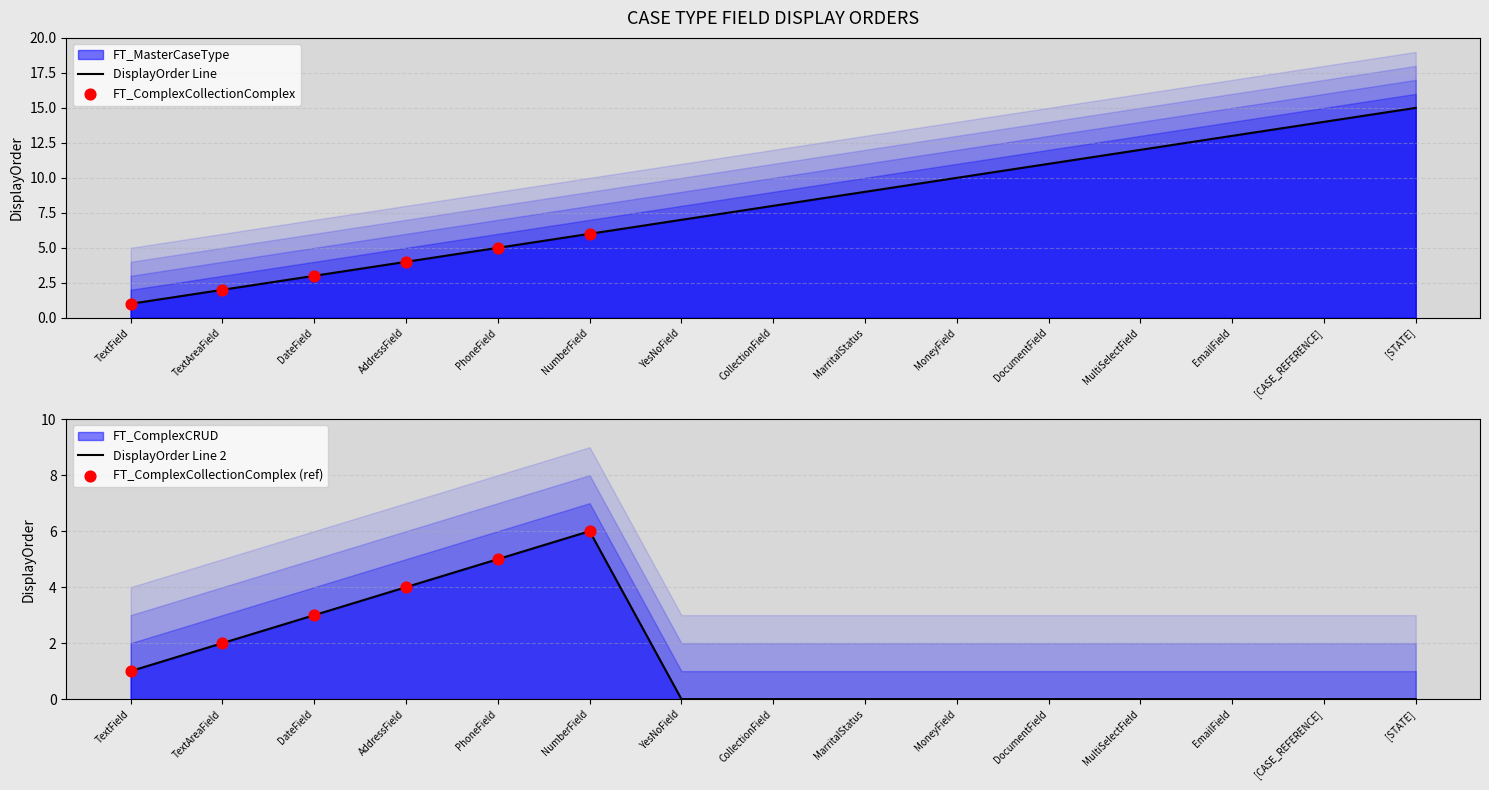

Is the value of FT_ComplexCollectionComplex at [CASE_REFERENCE] greater than the value of FT_MasterCaseType at CollectionField?

No